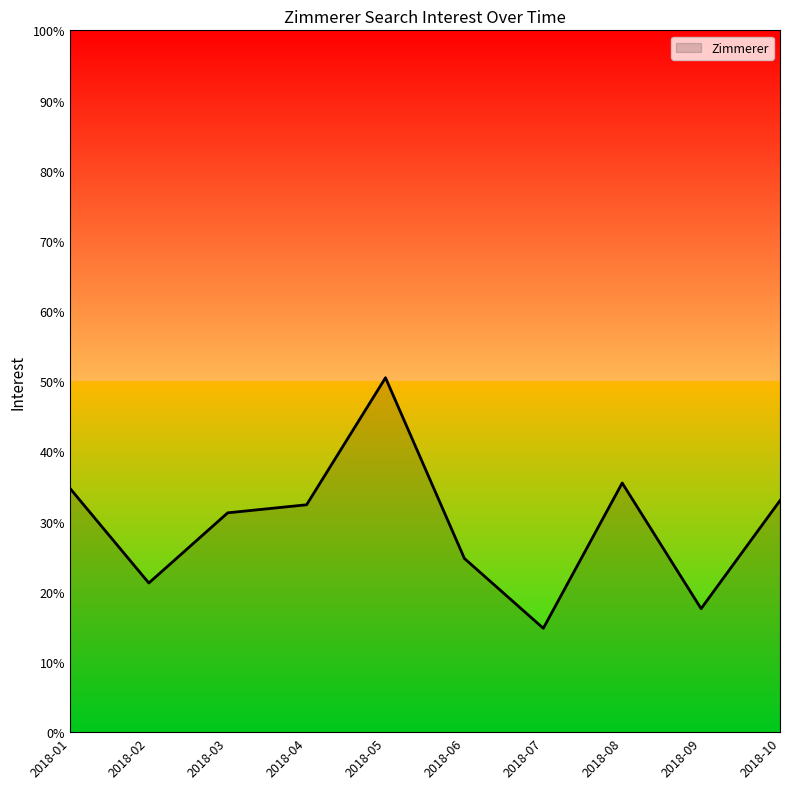

What is the ratio of the value at 2018-02 to the value at 2018-06?

0.9